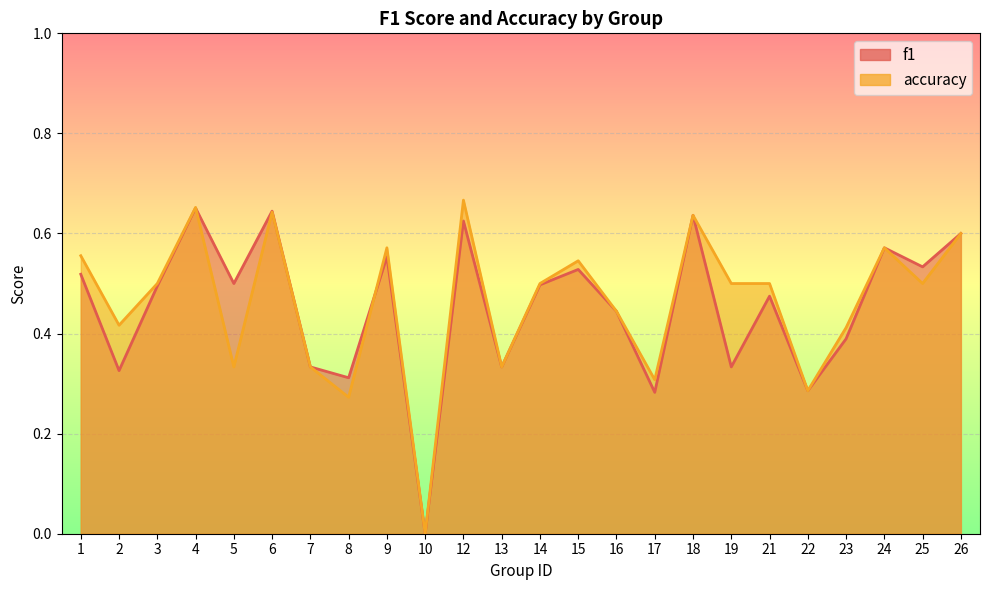

What are all the series names shown in the legend?

f1, accuracy